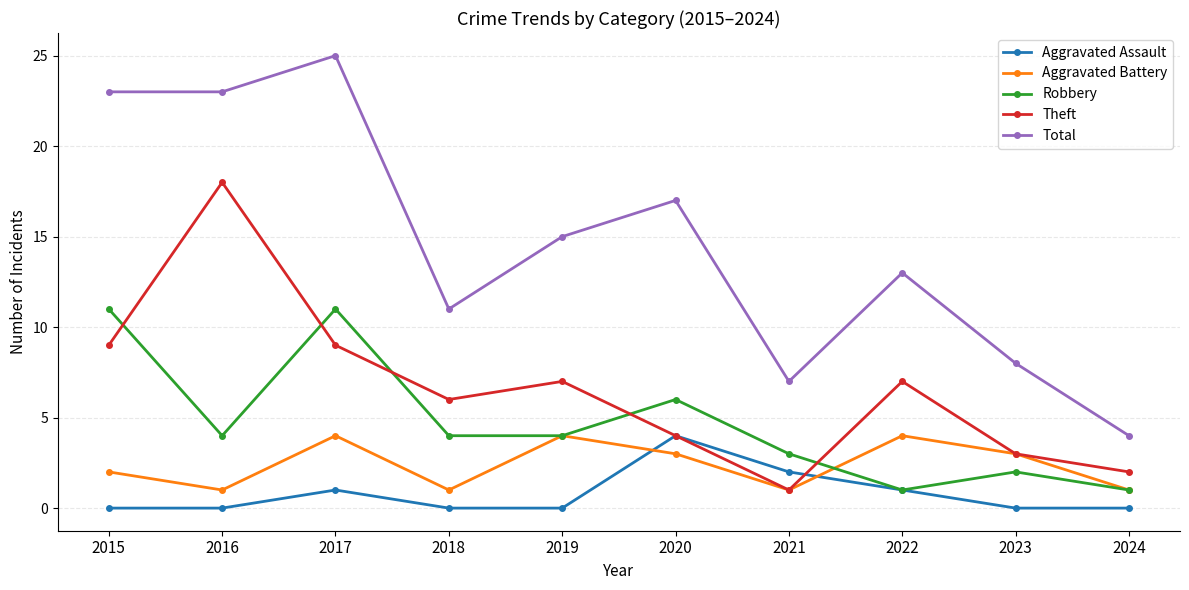

What is the approximate value of Theft at 2020?

4